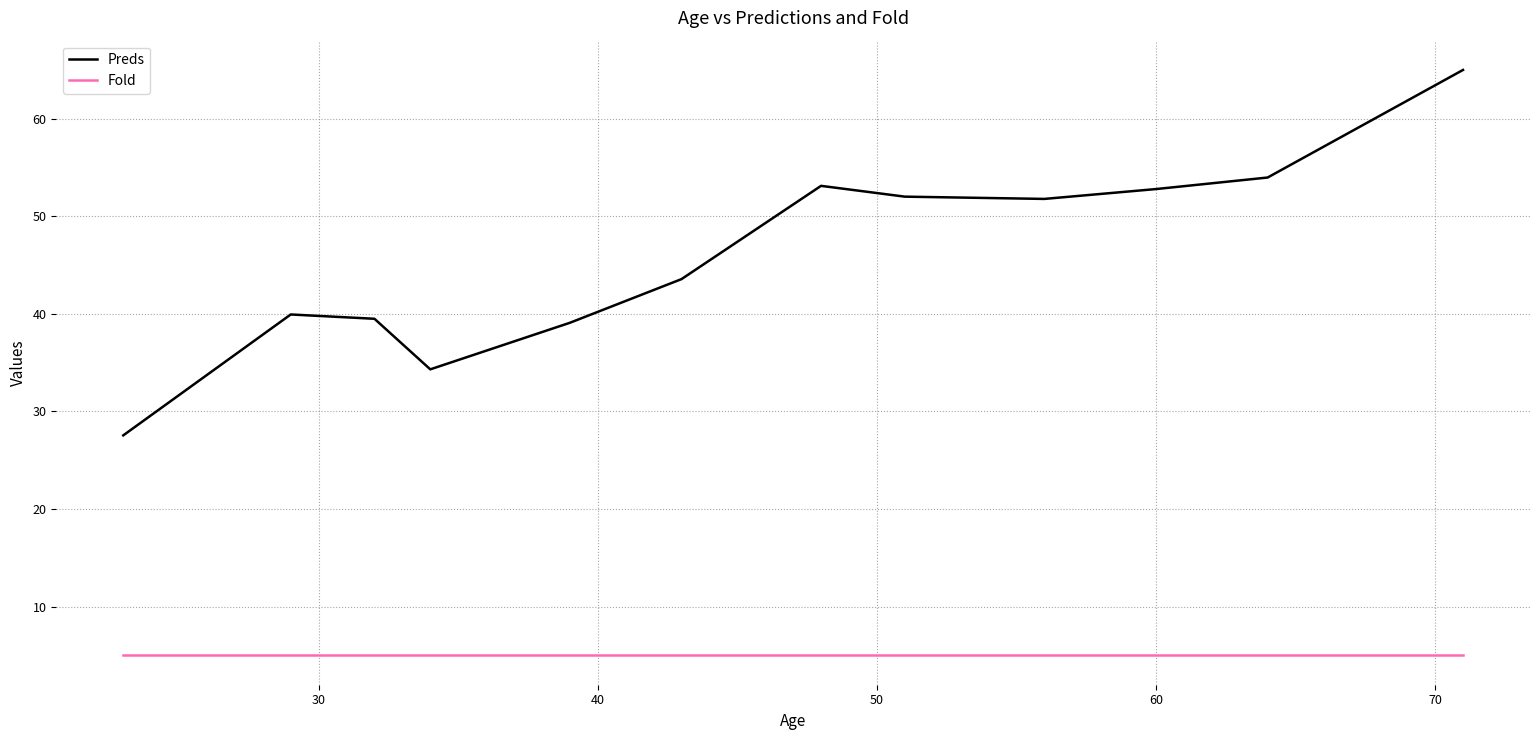

Rank the series by their average value, from lowest to highest.

Fold, Preds